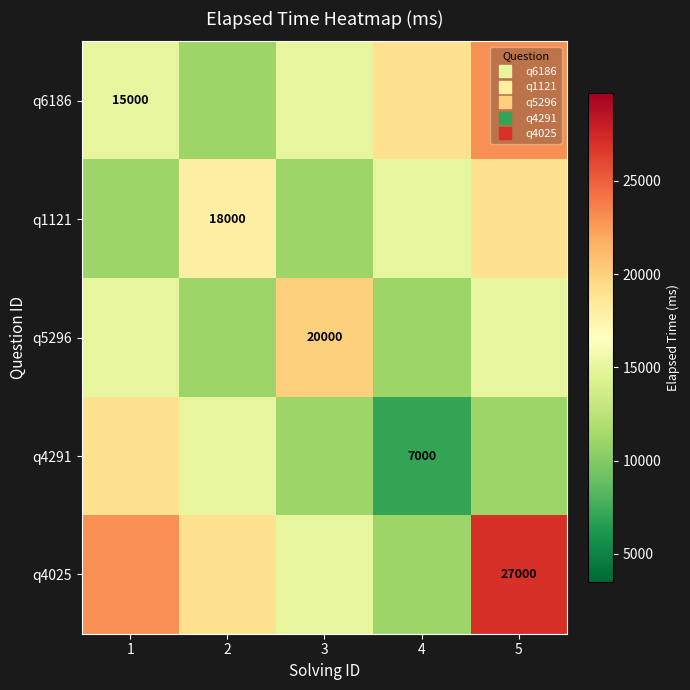

What is the minimum value shown in the chart?

7000